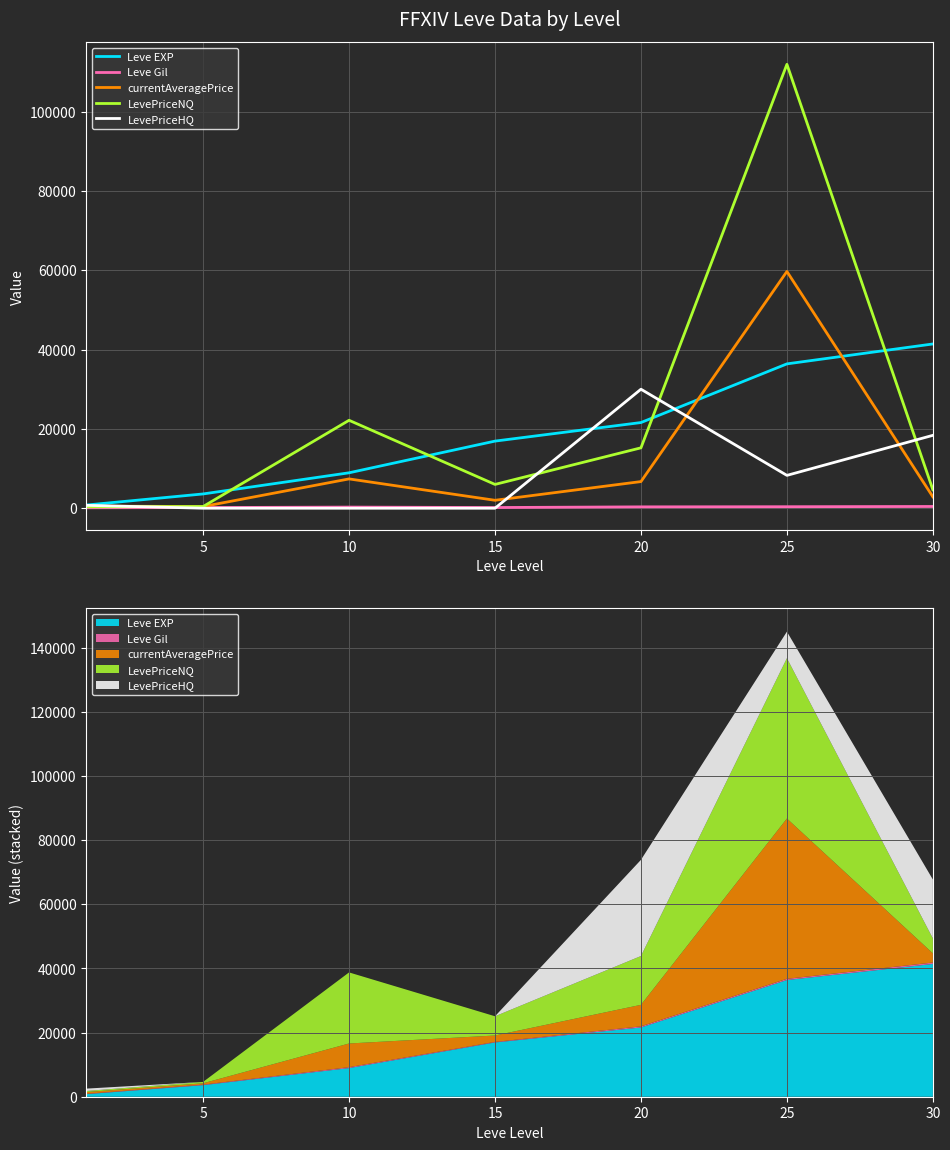

Which category has the lowest value across all series?

5